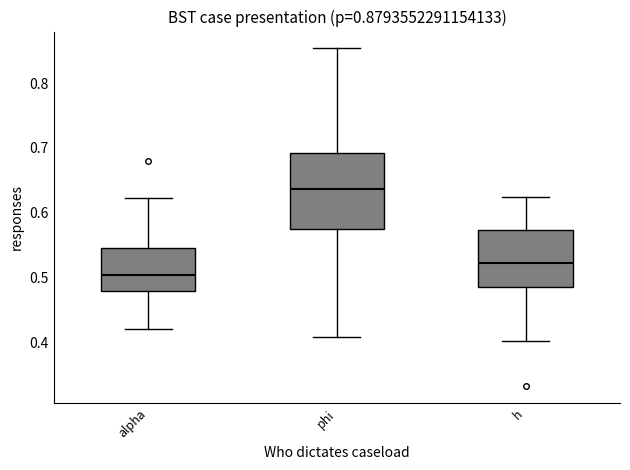

Comparing the boxes themselves (not the whiskers), which one is the tallest?

phi